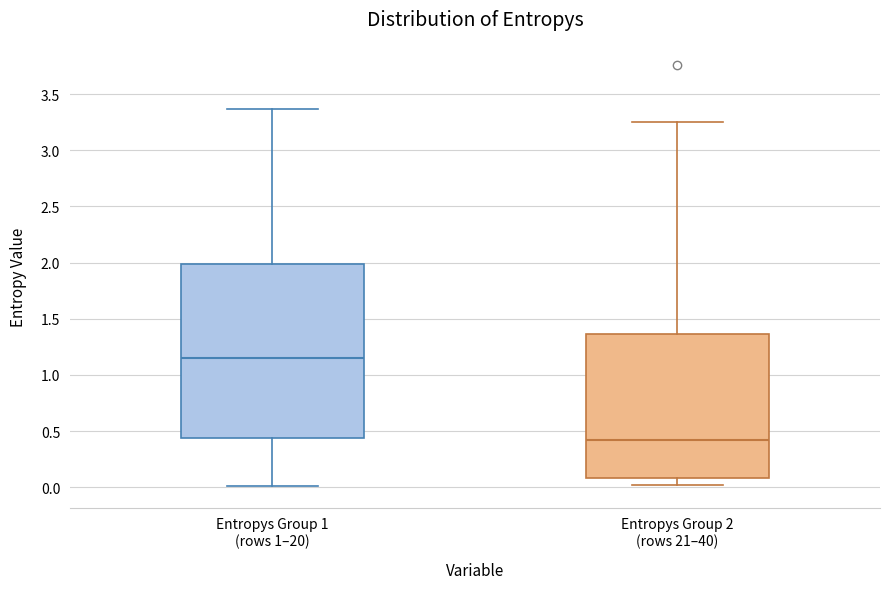

Reading left to right, read every box against the y-axis: the position of its median line, the range the box covers, and the ends of its whiskers. The values are not printed on the chart, so give them approximately, as read against the axis.

Entropys Group 1 (rows 1–20): median 1.15, box 0.45 to 2.00, whiskers 0.00 to 3.35
Entropys Group 2 (rows 21–40): median 0.40, box 0.10 to 1.35, whiskers 0.00 to 3.25